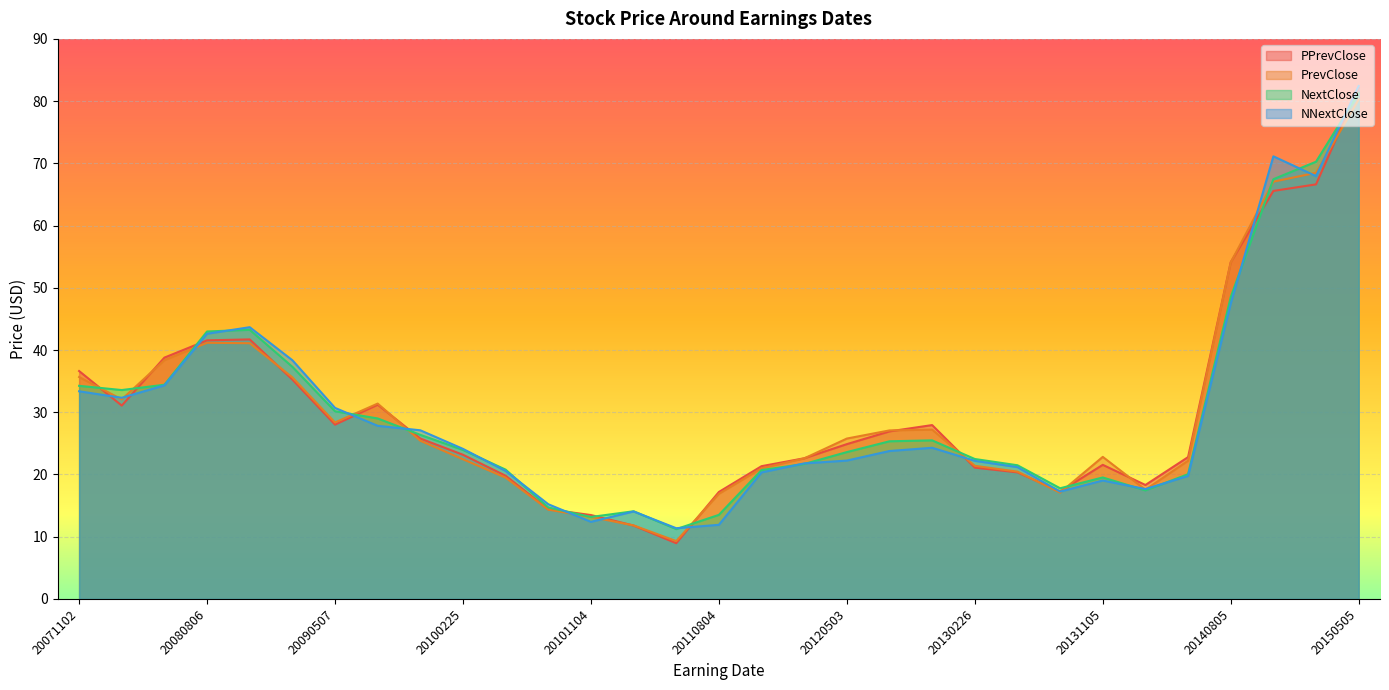

Which has a higher value, 20130502 or 20140506?

20140506